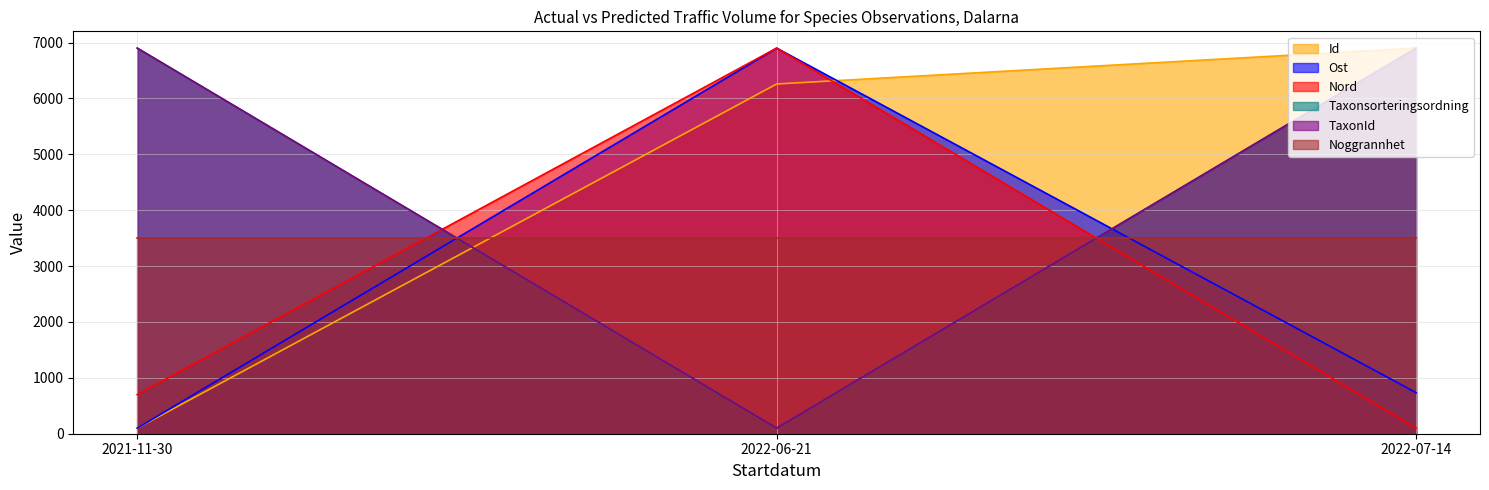

Does the chart display data point markers on the line(s)?

No